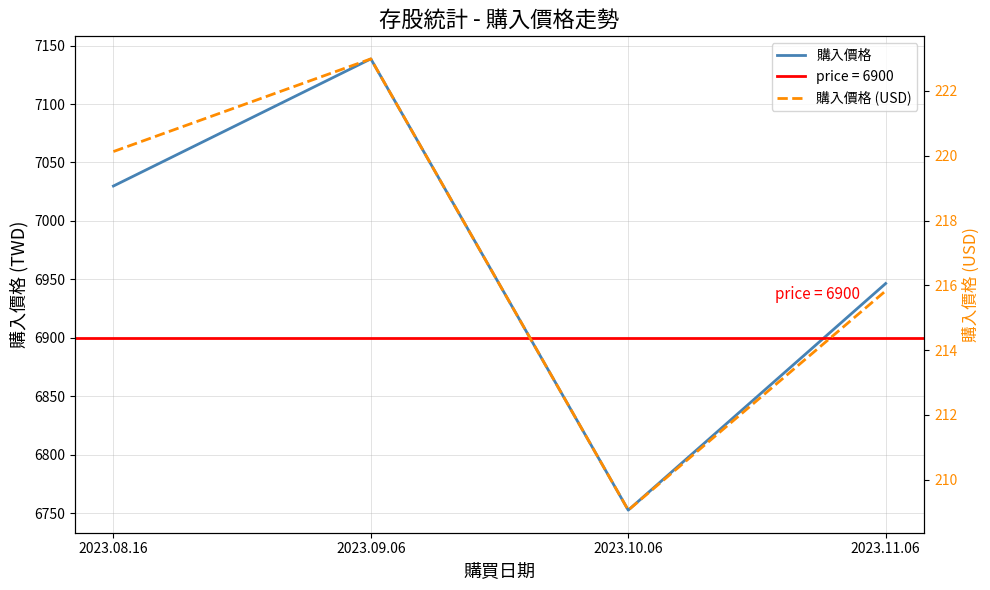

What is the difference between the maximum and minimum values in the 購入價格 (USD) series?

13.9